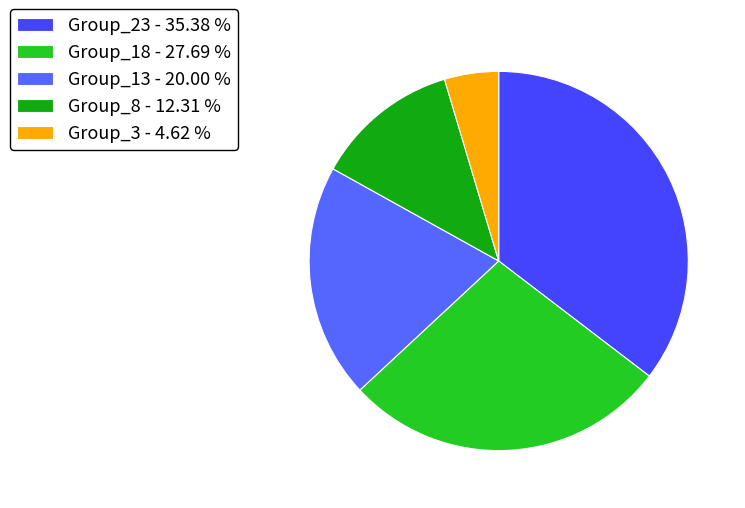

Rank the categories by value from highest to lowest.

Group_23 - 35.38 %, Group_18 - 27.69 %, Group_13 - 20.00 %, Group_8 - 12.31 %, Group_3 - 4.62 %